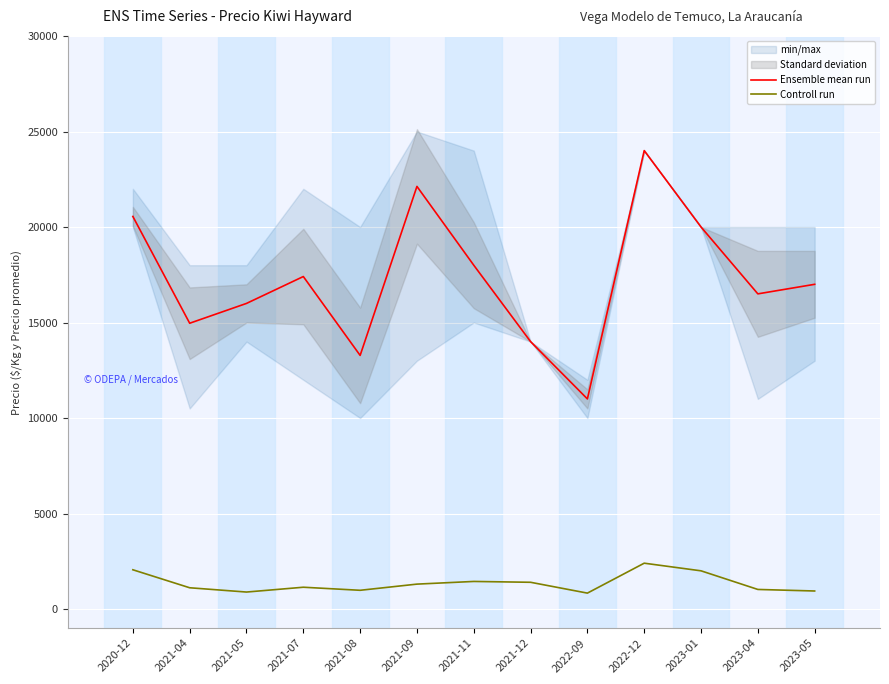

Which series changed the most between 2021-08 and 2022-12?

Ensemble mean run